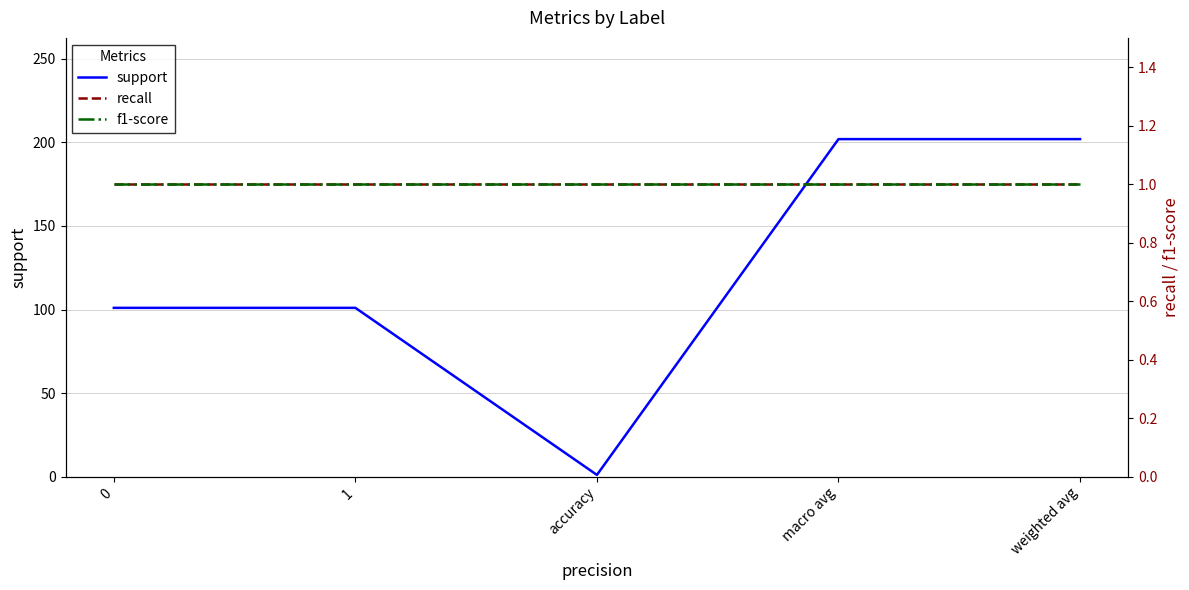

Which category has the lowest value across all series?

accuracy